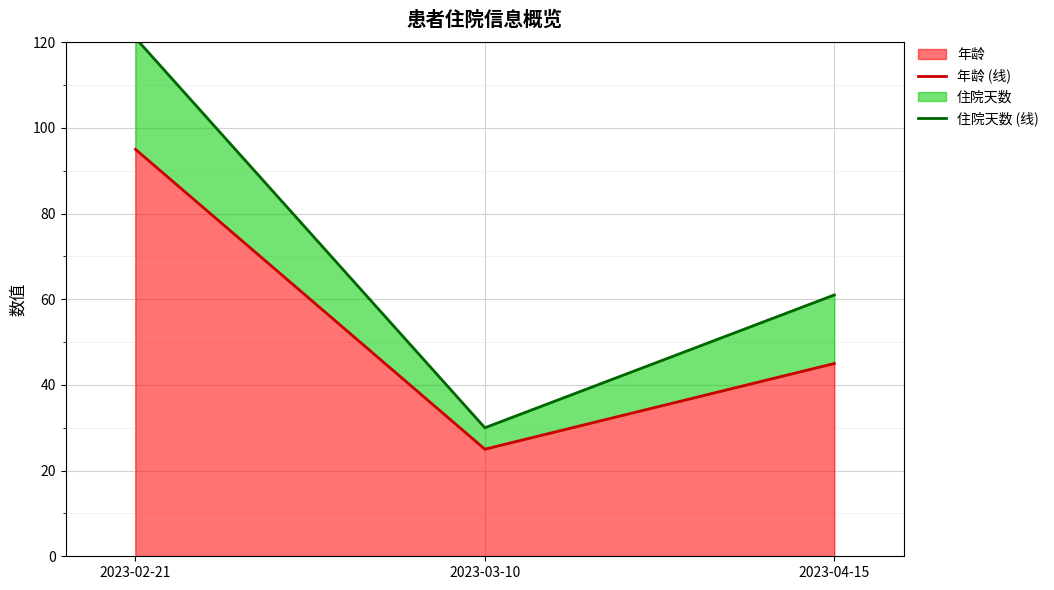

At which label does 年龄 (线) first exceed 45?

2023-02-21